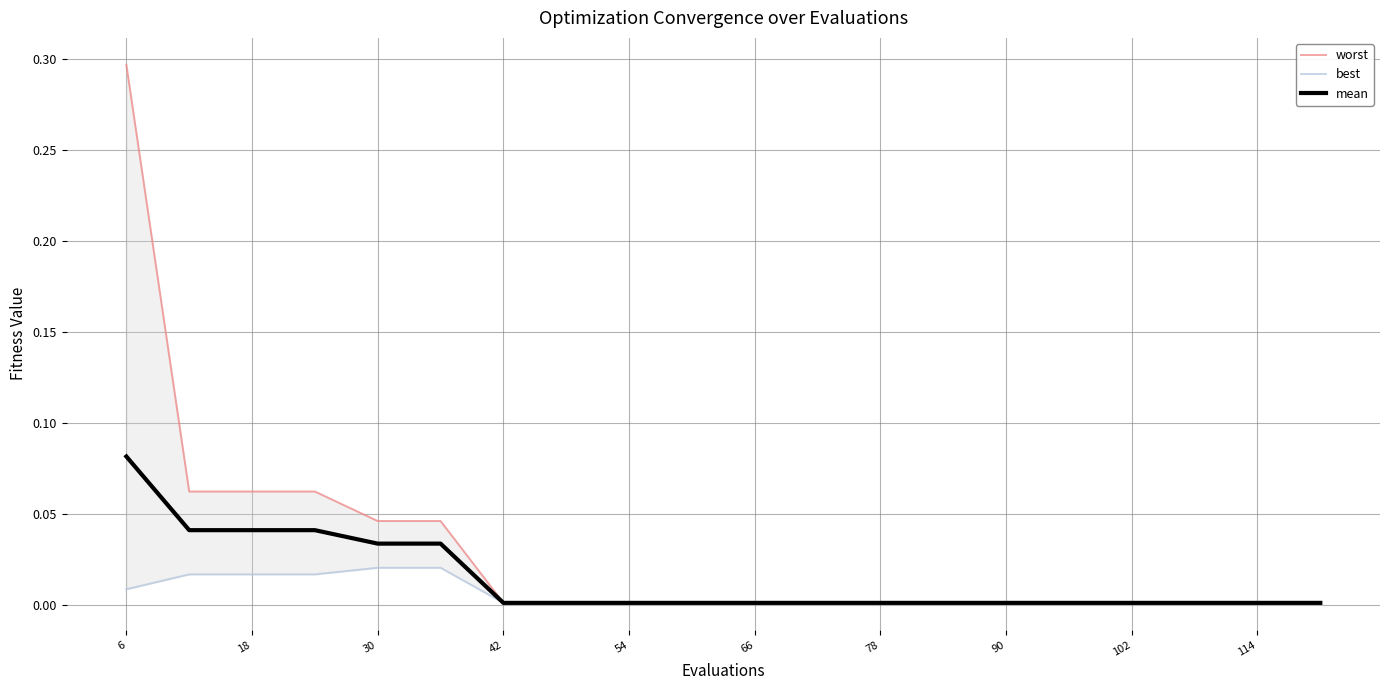

At which category is the sum across all series the highest?

6